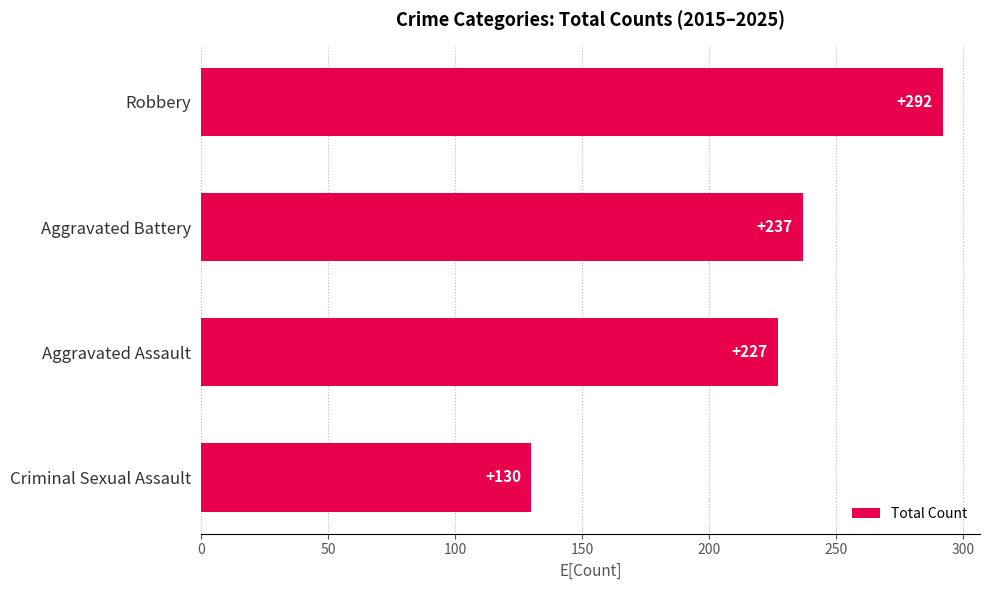

What is the maximum value shown in the chart?

292